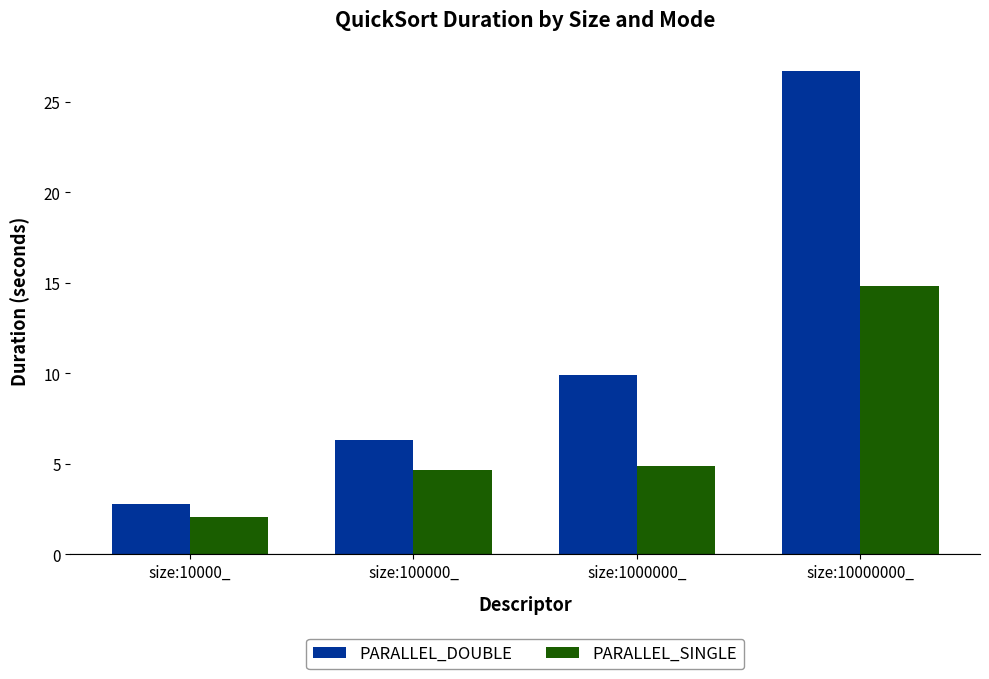

At which label does PARALLEL_SINGLE first exceed 4?

size:100000_